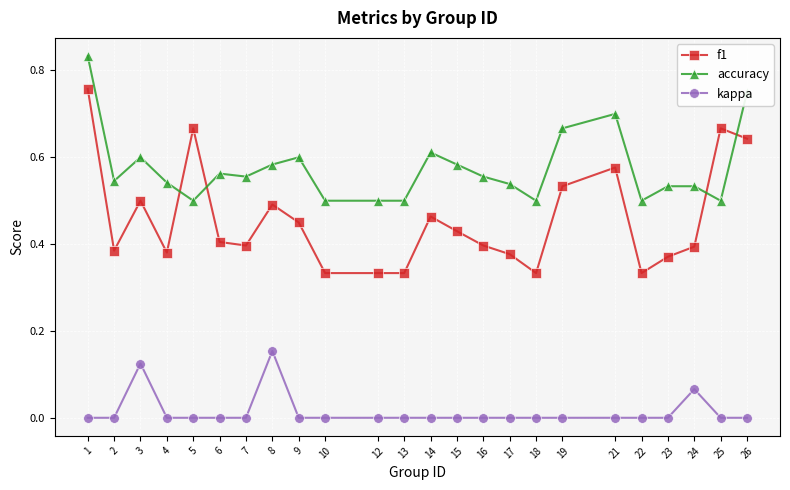

The f1 series shows 0.6 at 4. True or false?

False